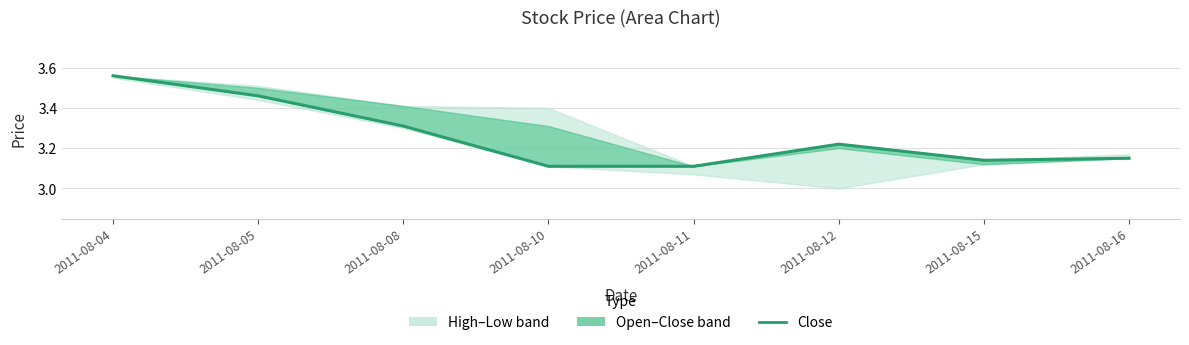

What is the ratio of the value at 2011-08-10 to the value at 2011-08-08?

0.9